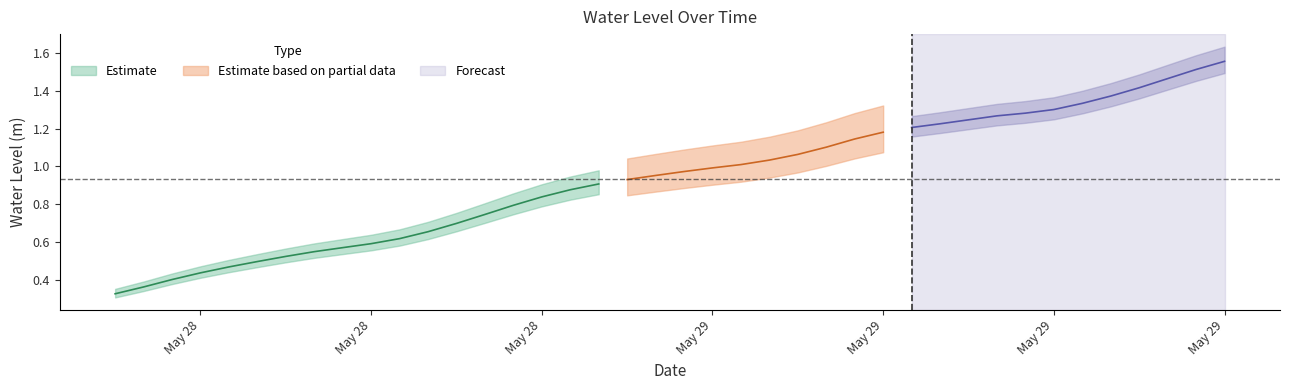

What is the label of the 8th point from the right?

2025-05-29 14:00:00